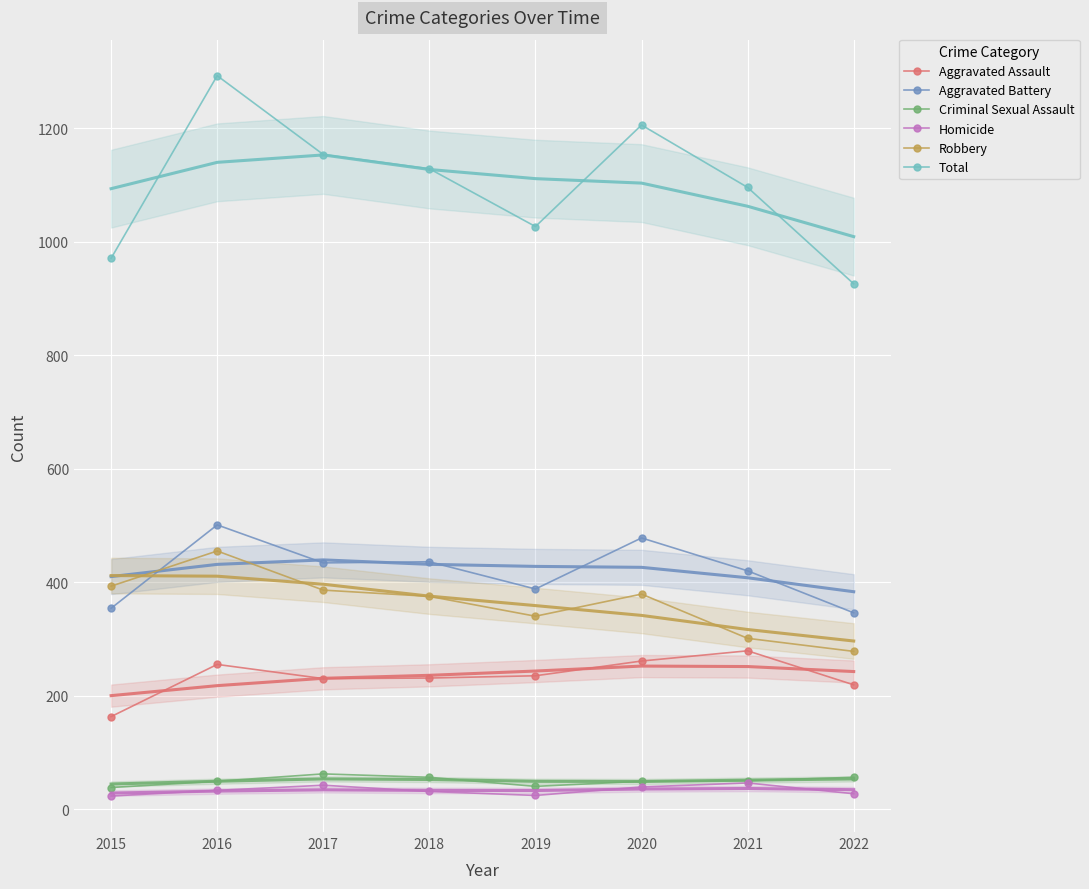

What is the sum of the Total values at 2017 and 2022?

2080